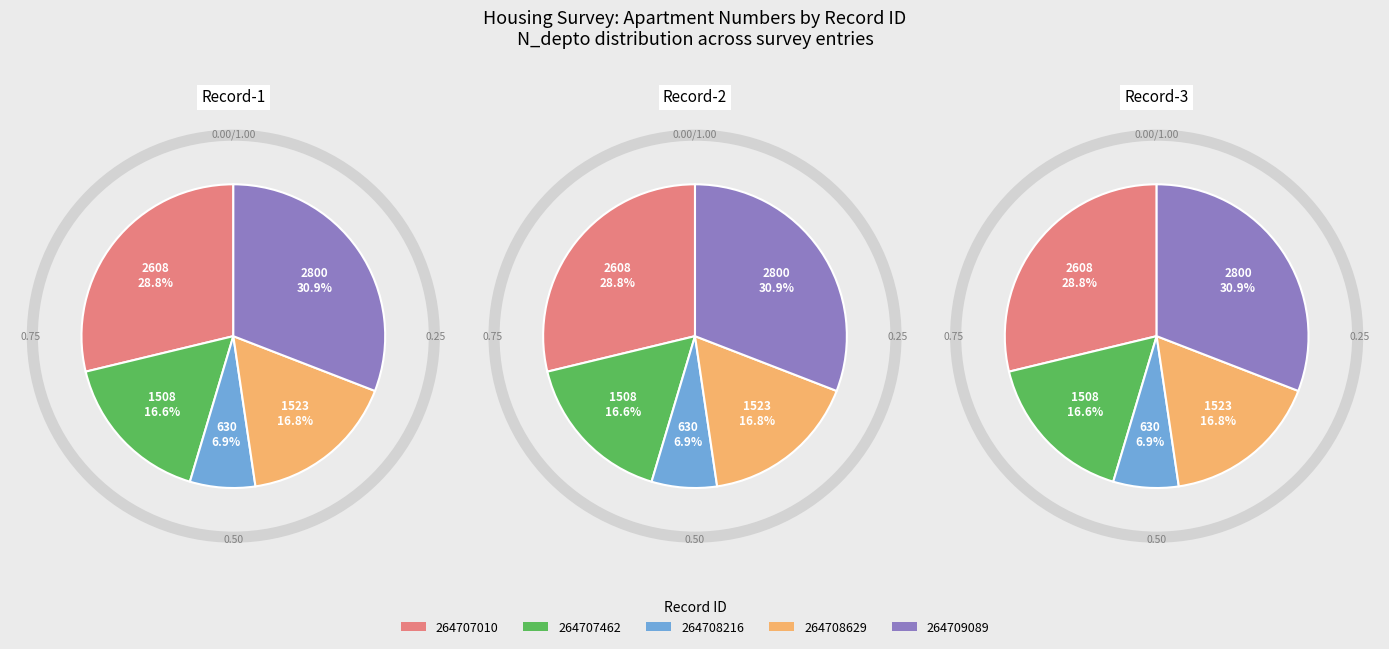

Which category has the biggest portion of the pie?

264709089